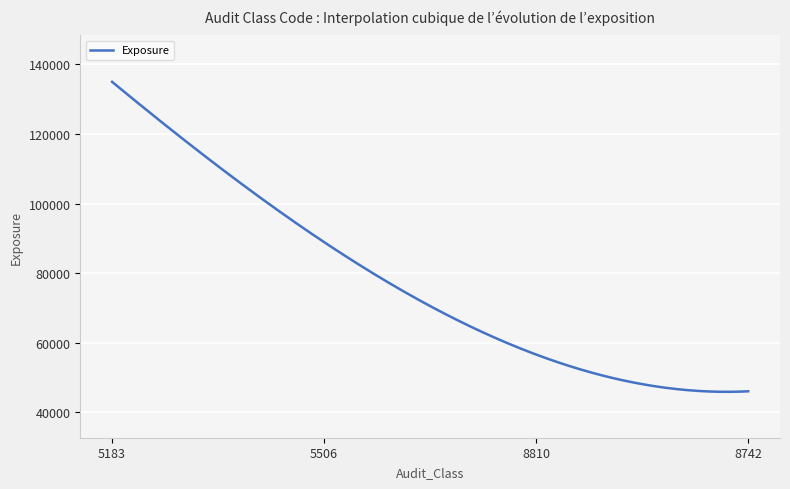

What is the difference between the maximum and minimum values?

89152.6